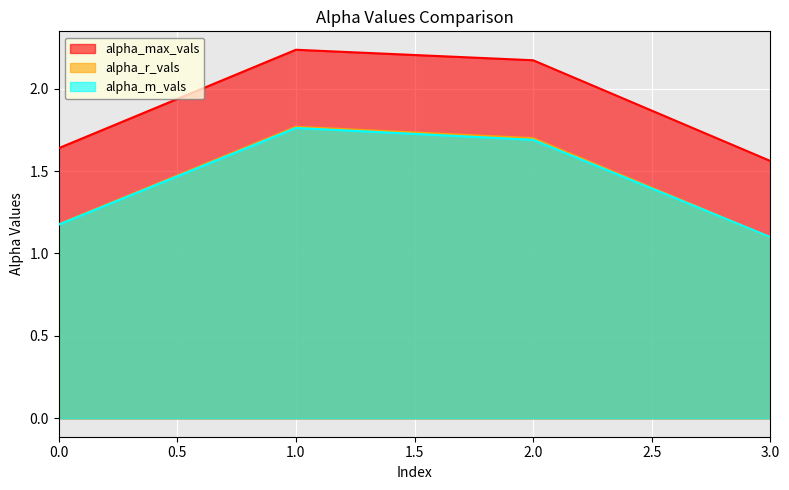

What is the sum of the alpha_m_vals values at 2 and 1?

3.5